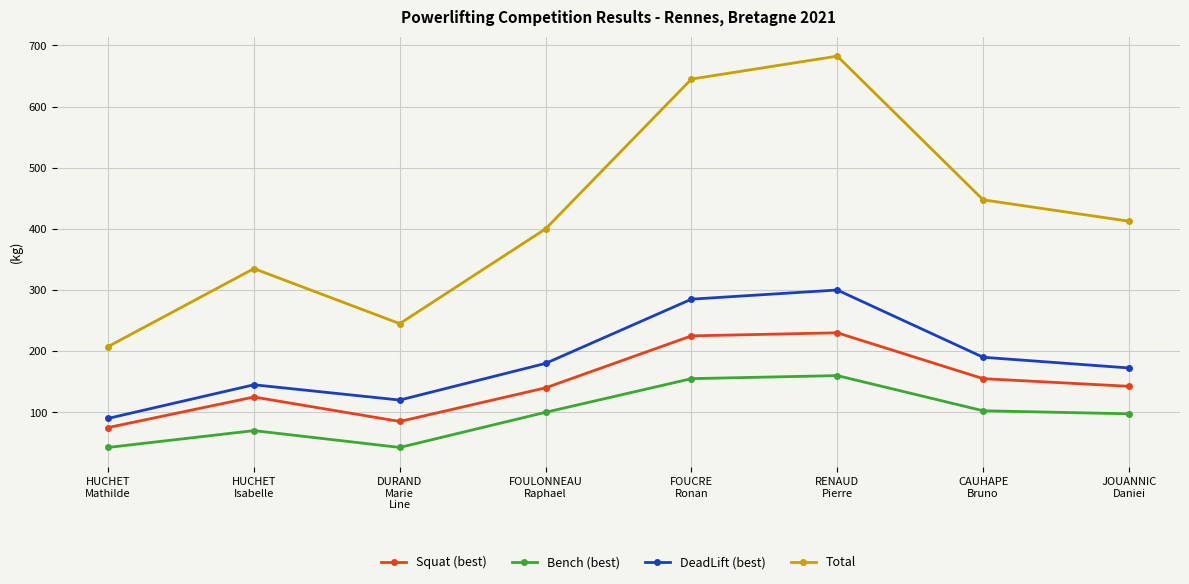

True or false: Squat (best) and Bench (best) cross at least once.

False